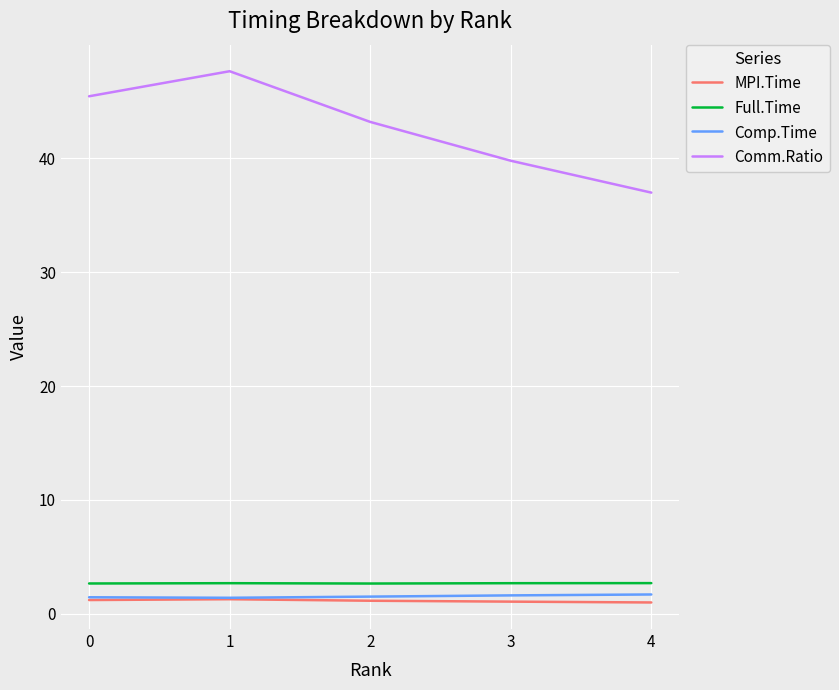

True or false: Full.Time has a value of 2.7 at 0.

True